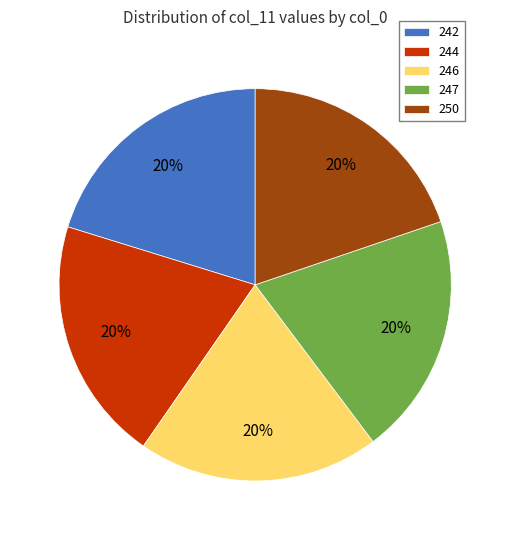

To the nearest percent, what percentage of the pie is 247?

20%